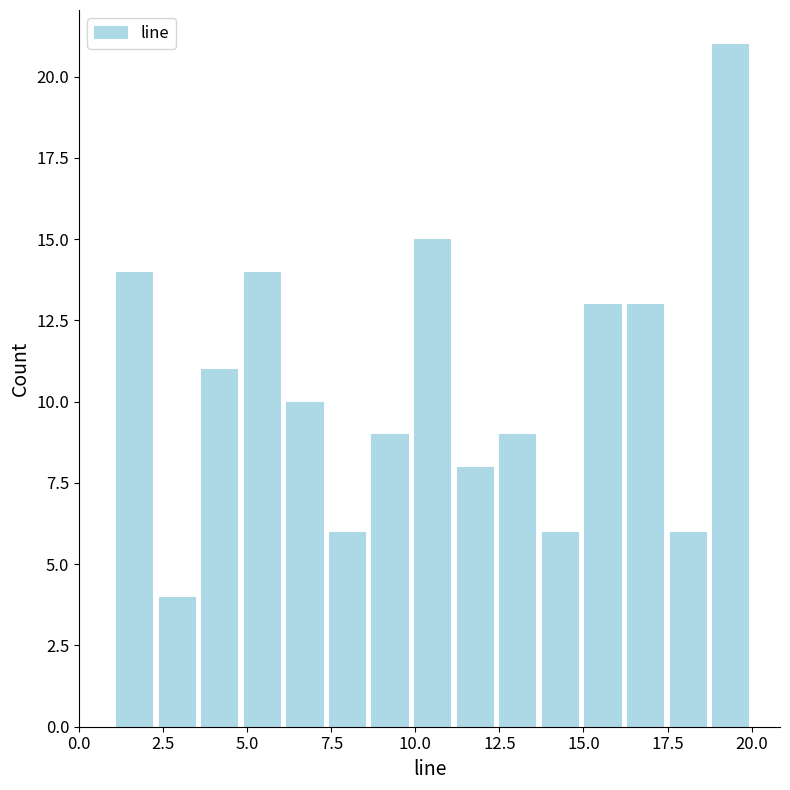

Read against the x-axis, roughly where is the centre of the tallest bar?

19.5